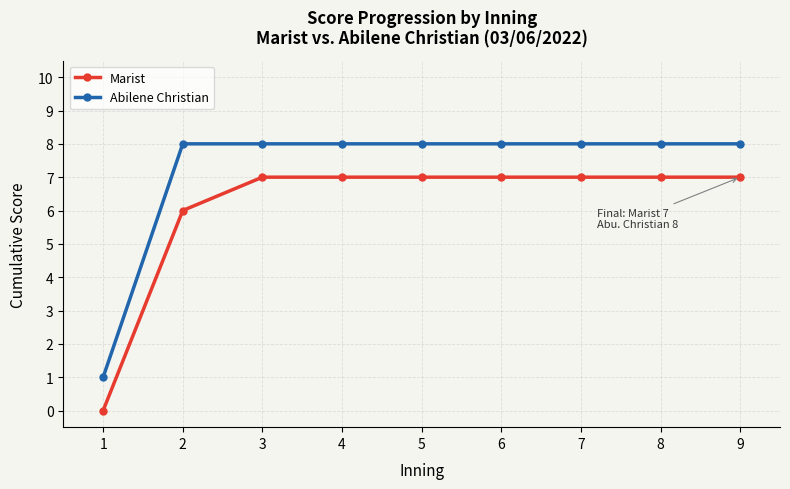

True or false: Marist and Abilene Christian cross at least once.

False